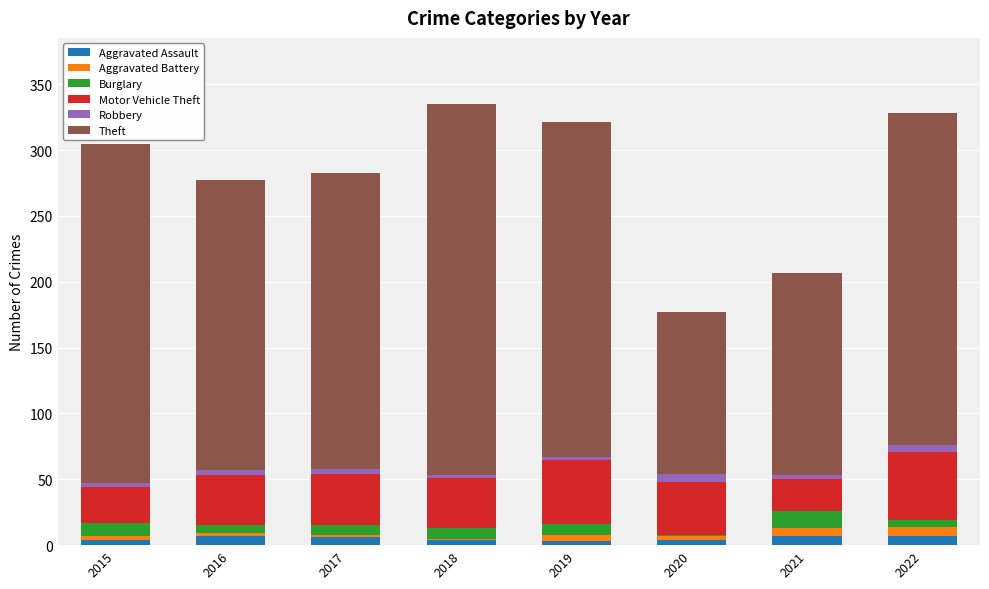

Is it true that Motor Vehicle Theft equals 52 at 2022?

True